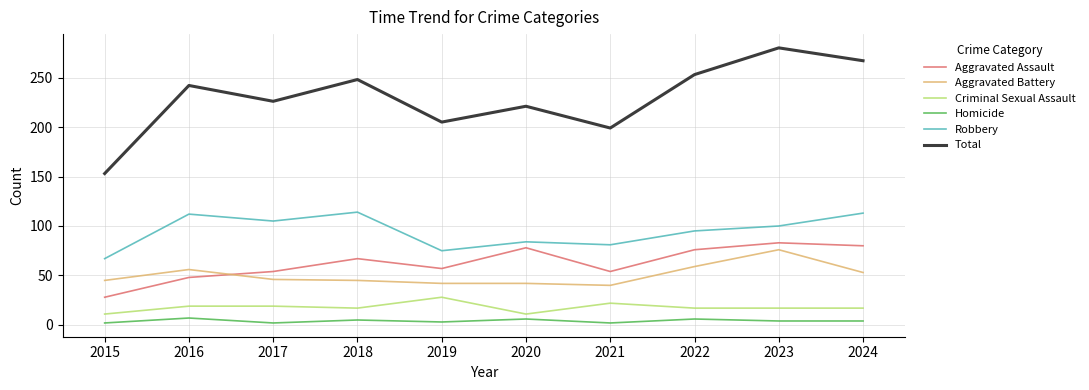

Count the number of data series in this chart.

6